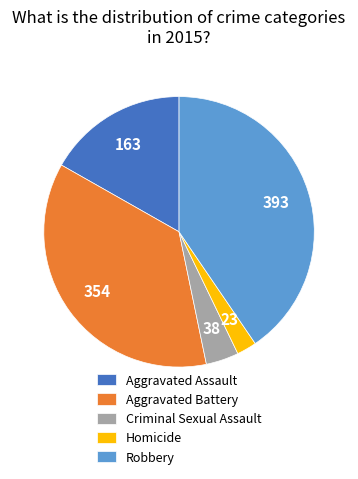

Is the sum of Aggravated Battery and Aggravated Assault greater than half?

Yes